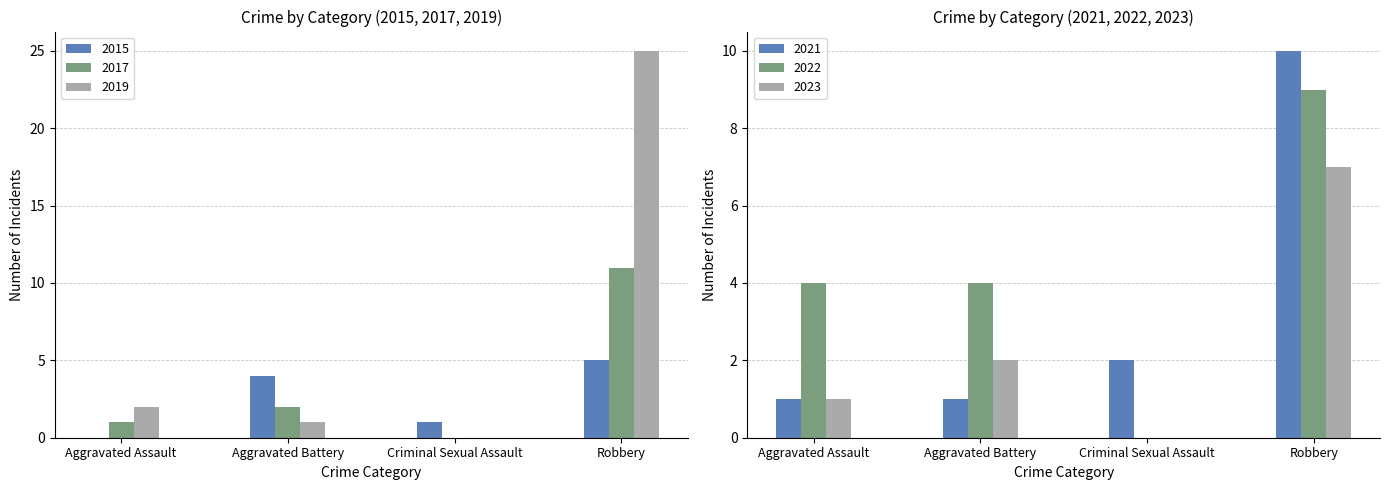

How many bars are there in each group?

6